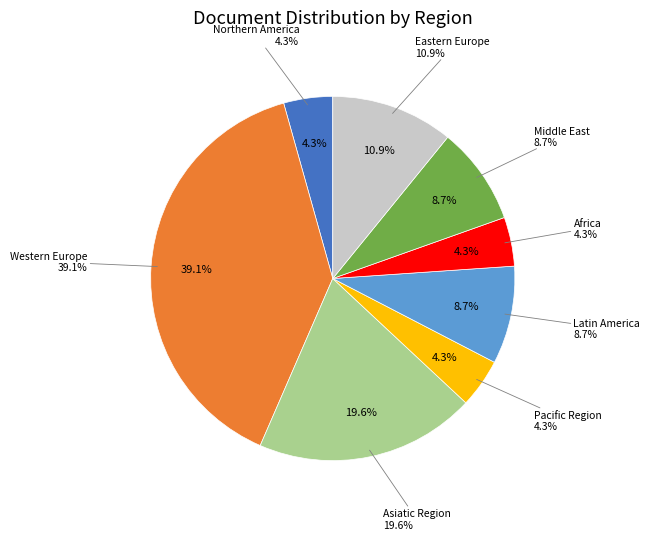

Is the sum of Pacific Region and Asiatic Region greater than half?

No